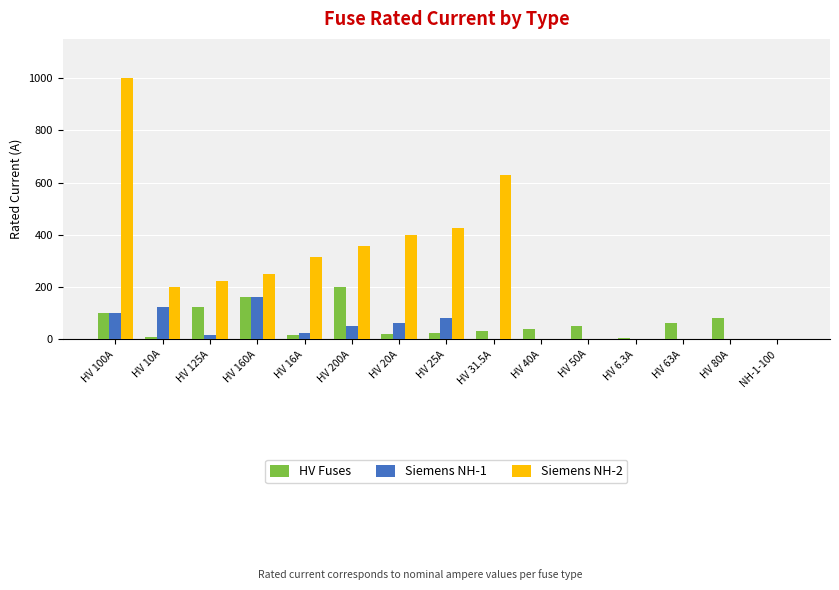

Does the chart contain stacked bars?

No